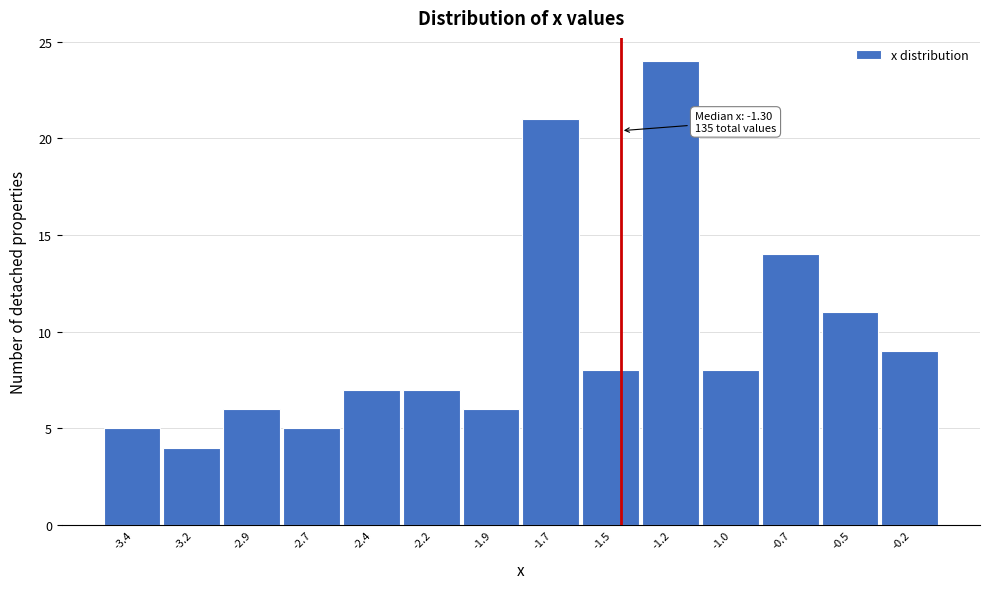

Reading left to right, extract all data points from this chart.

-3.4=5	-3.2=4	-2.9=6	-2.7=5	-2.4=7	-2.2=7	-1.9=6	-1.7=21	-1.5=8	-1.2=24	-1.0=8	-0.7=14	-0.5=11	-0.2=9